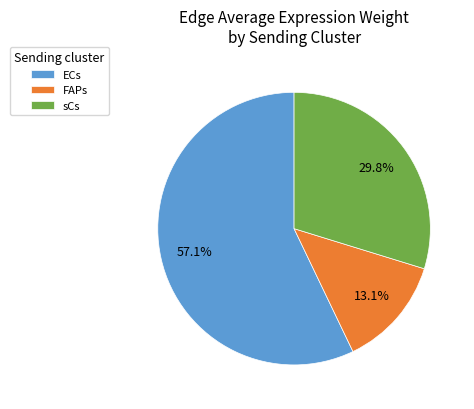

To the nearest percent, what is the combined percentage of sCs and FAPs?

43%